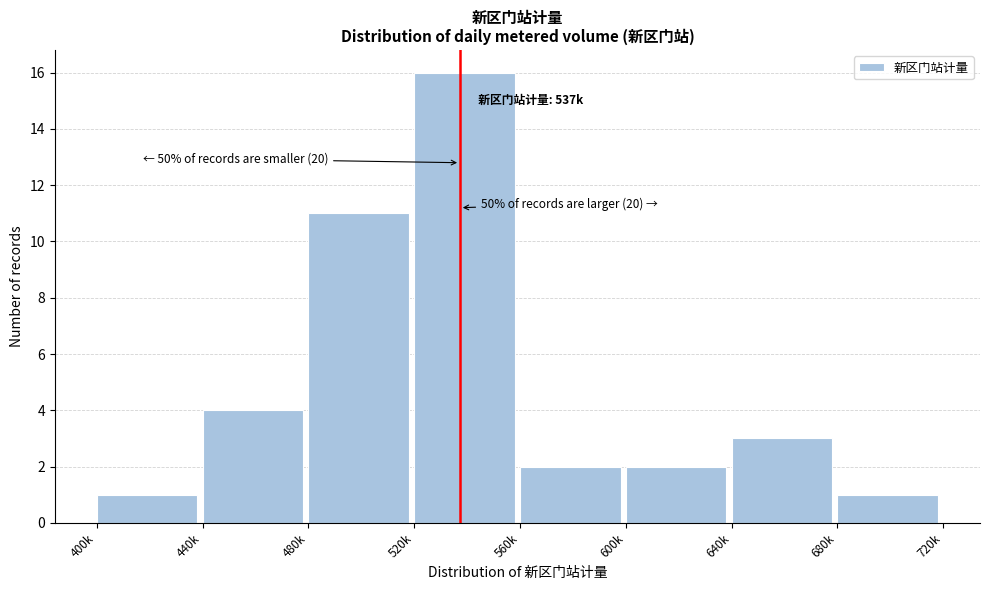

Reading left to right, transcribe all the data shown in this chart.

1	4	11	16	2	2	3	1